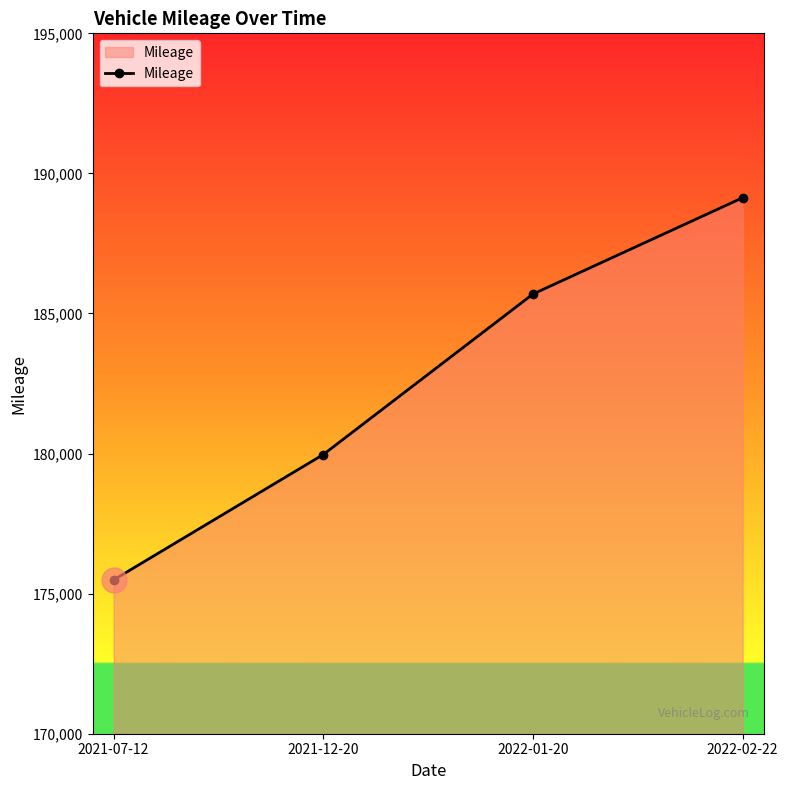

Does the chart have visible grid lines?

No